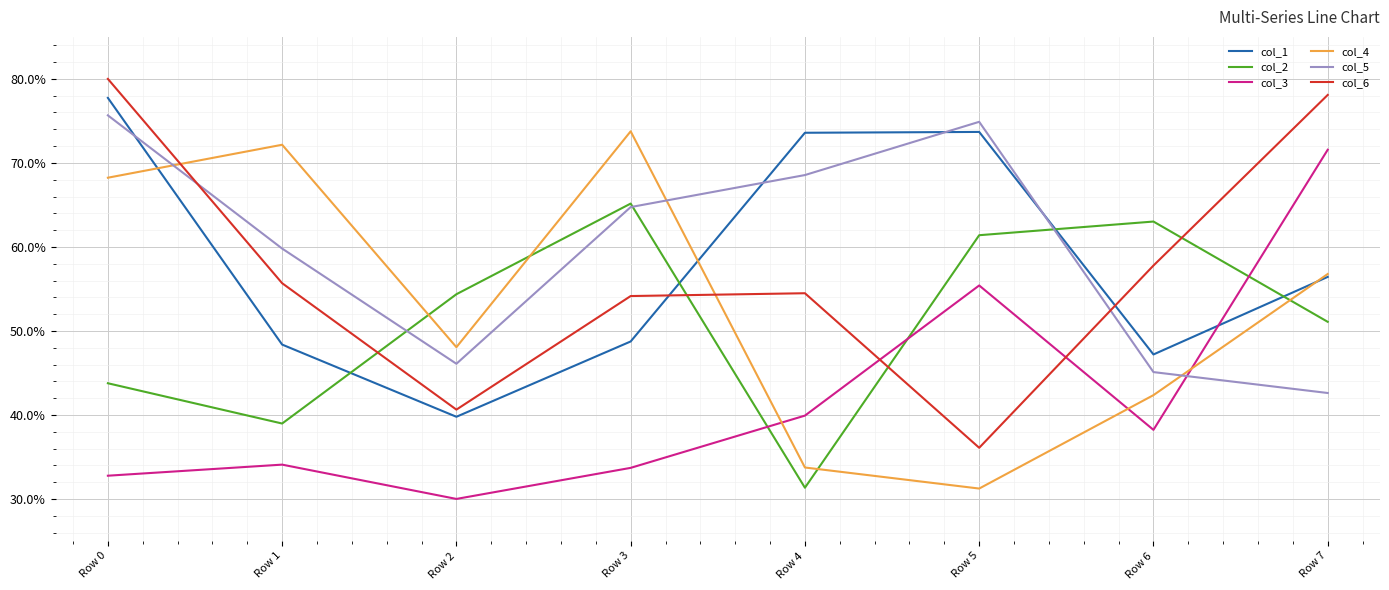

List the series in order of their peak value, highest first.

col_6, col_1, col_5, col_4, col_3, col_2